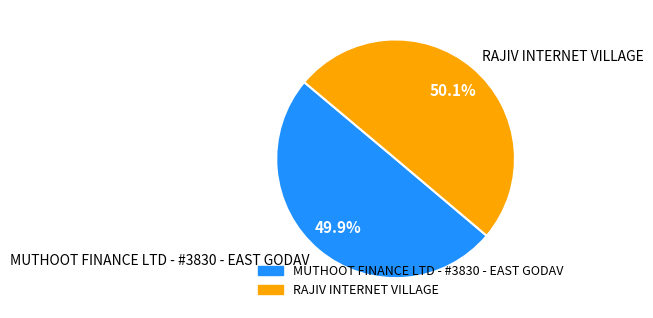

To the nearest percent, what portion does MUTHOOT FINANCE LTD - #3830 - EAST GODAV represent?

50%